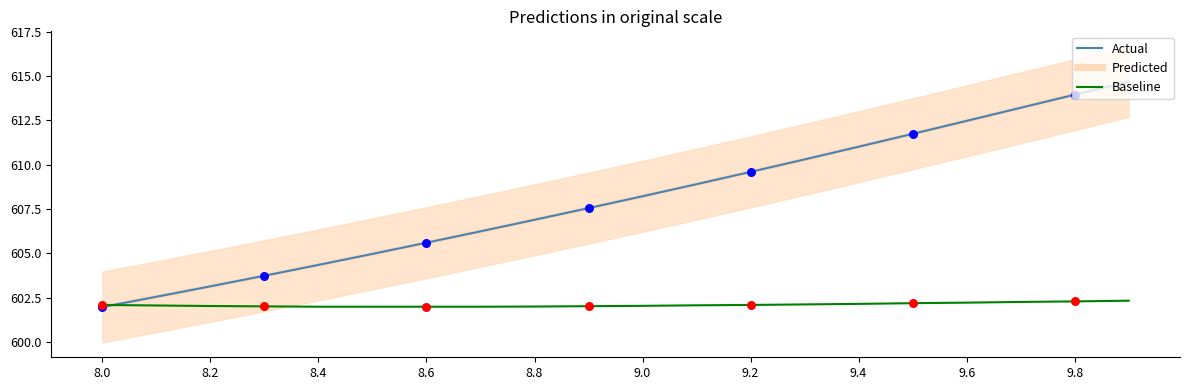

Is the value of X (Actual) at 8.0 greater than the value of Y (Baseline) at 9.8?

No